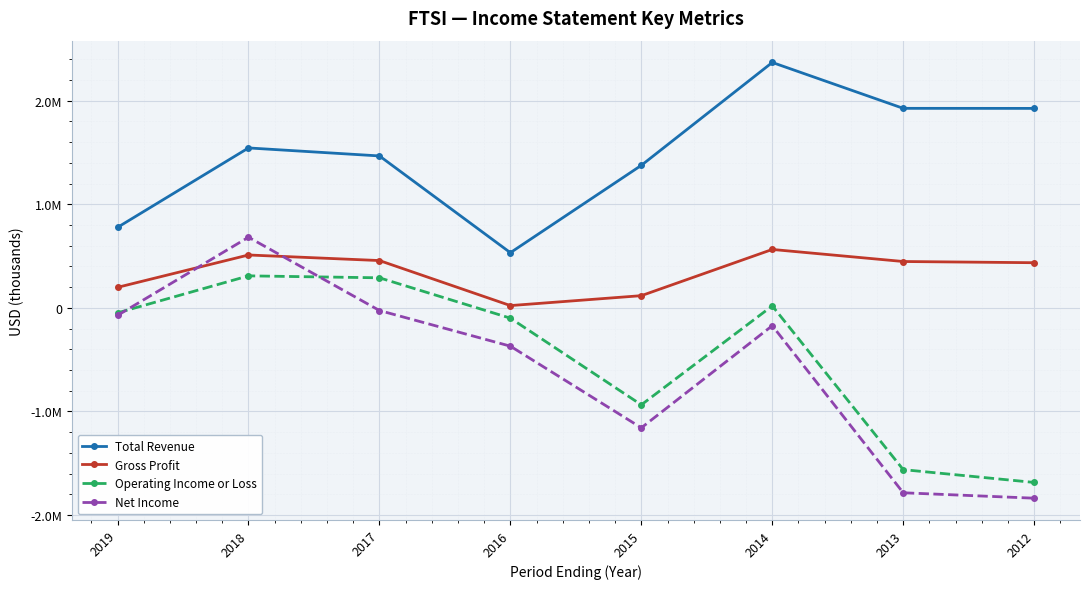

What is the maximum value for Net Income?

681600